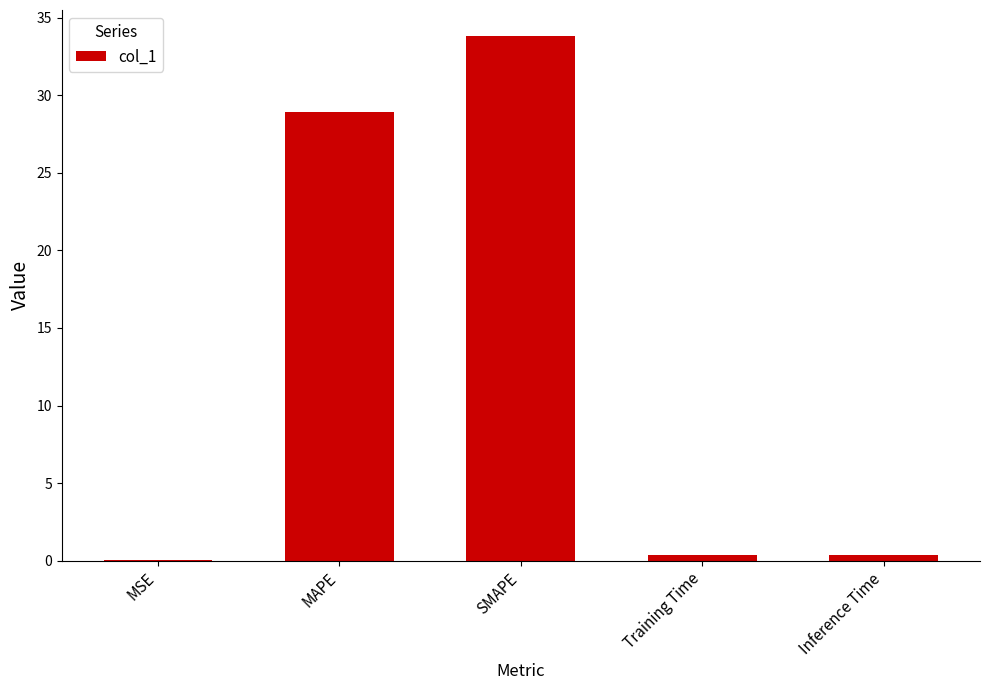

Which has a higher value, MAPE or Inference Time?

MAPE